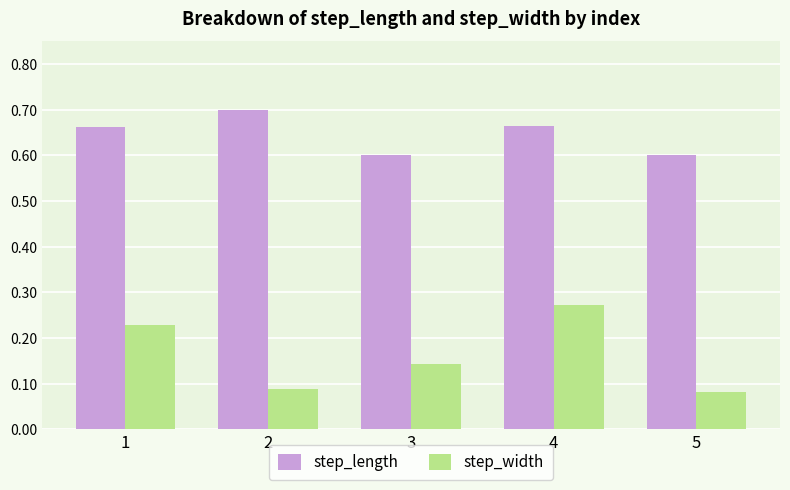

At 2, list the series in order from smallest to largest.

step_width, step_length